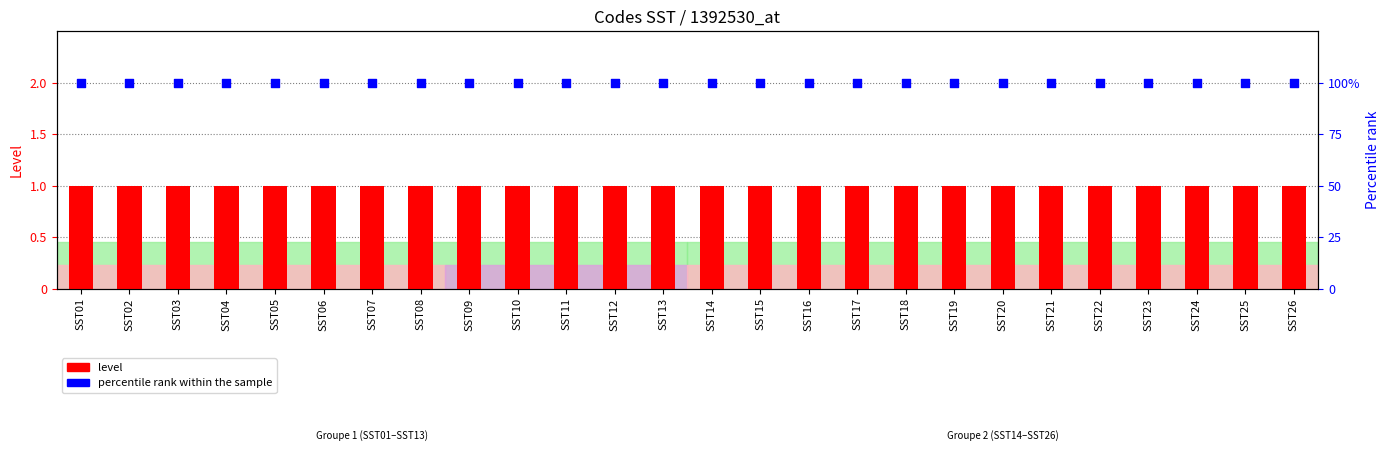

Which series has the largest total across all categories?

percentile rank